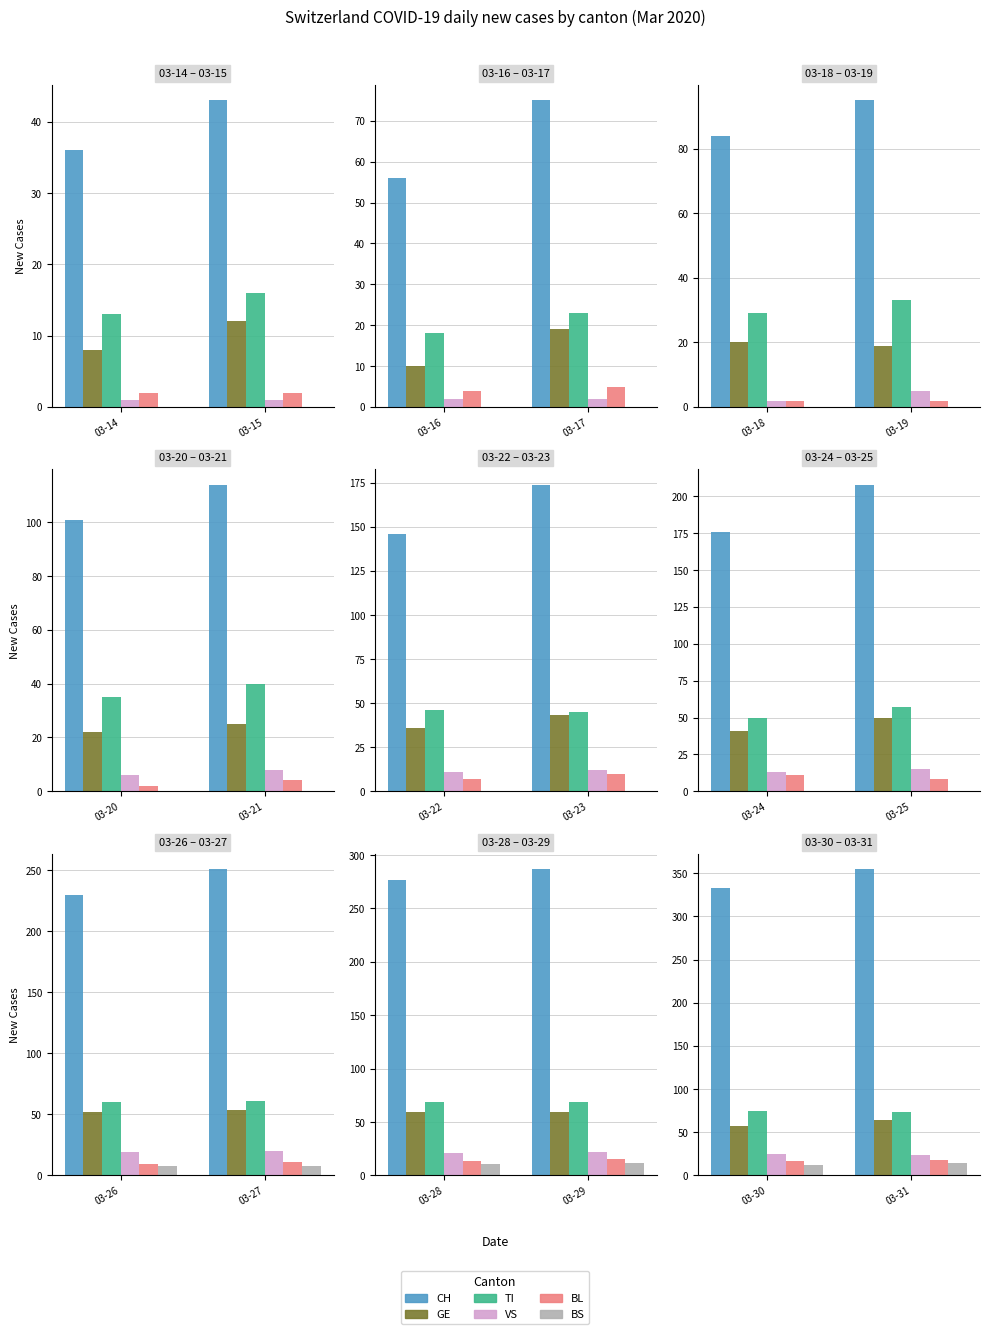

Which series has the largest range (max minus min)?

CH